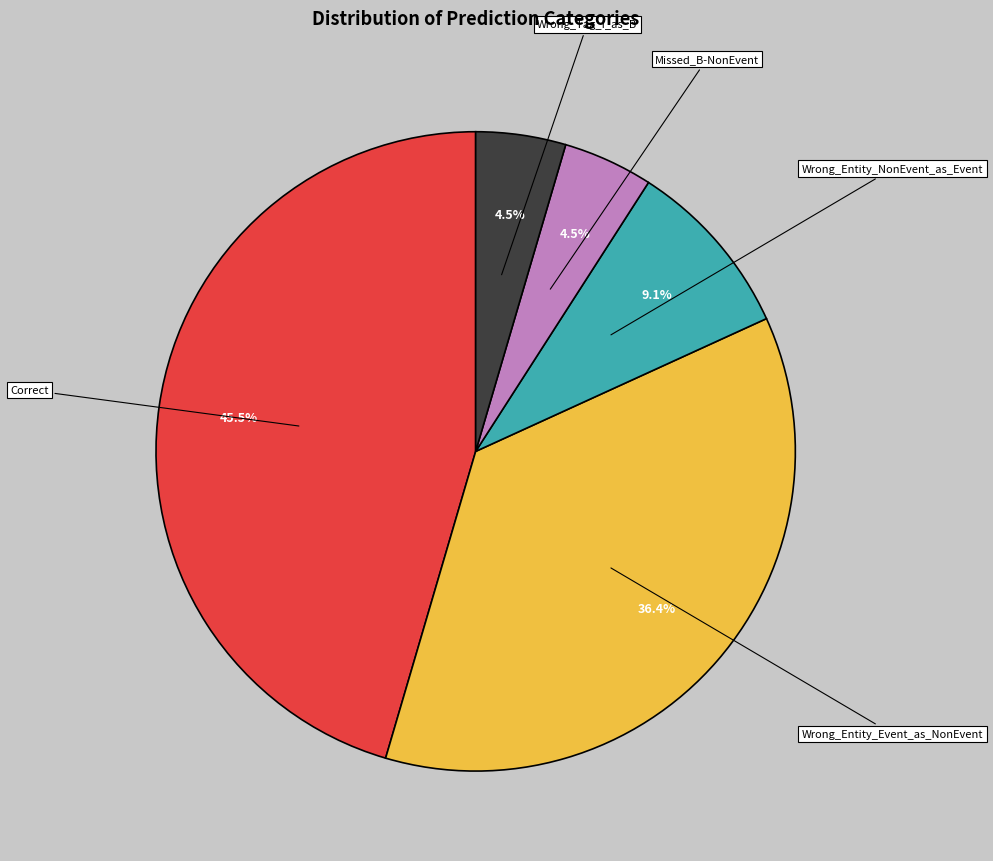

Which slice is the largest?

Correct